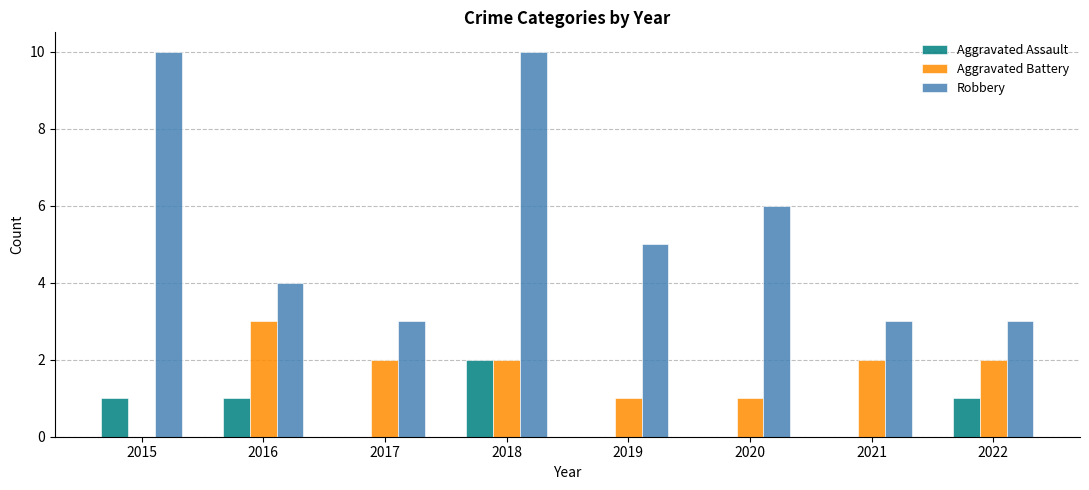

Count the number of categories in the chart.

8